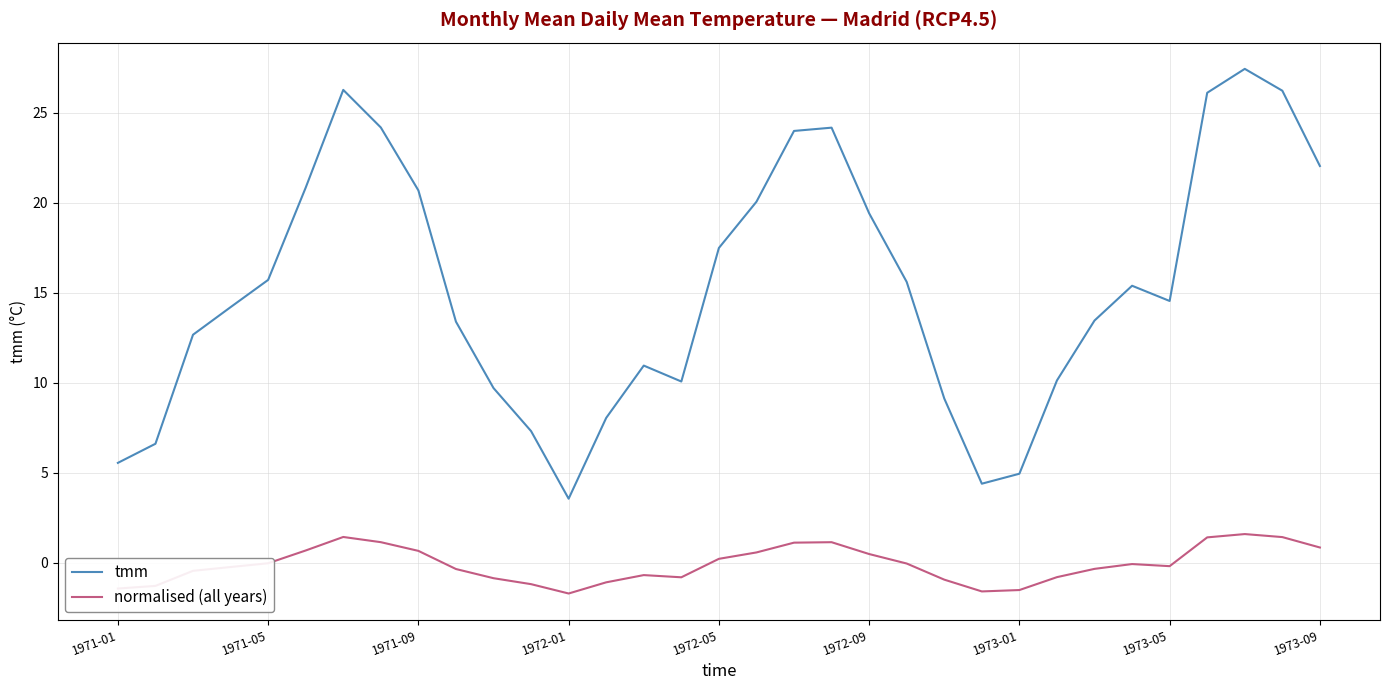

How many interior local peaks does the tmm series have?

5